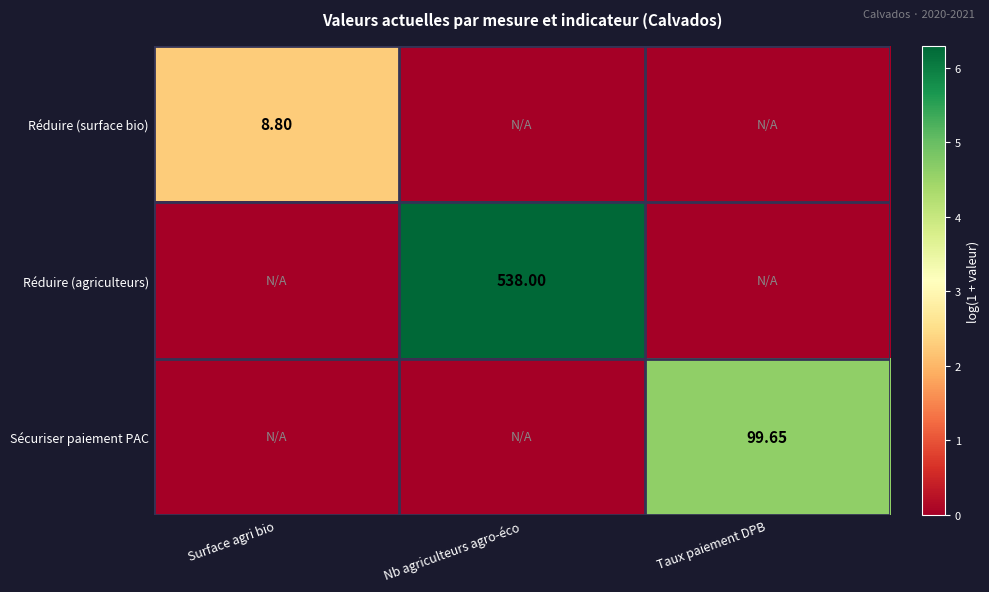

Count the number of categories in the chart.

3